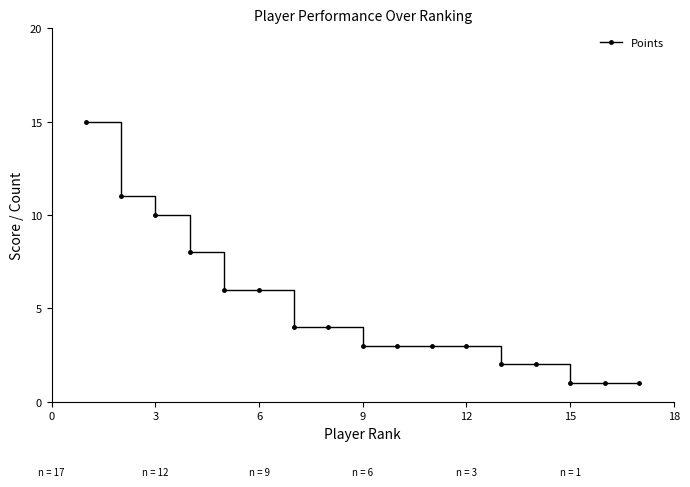

What is the difference between the second highest and second lowest values?

10